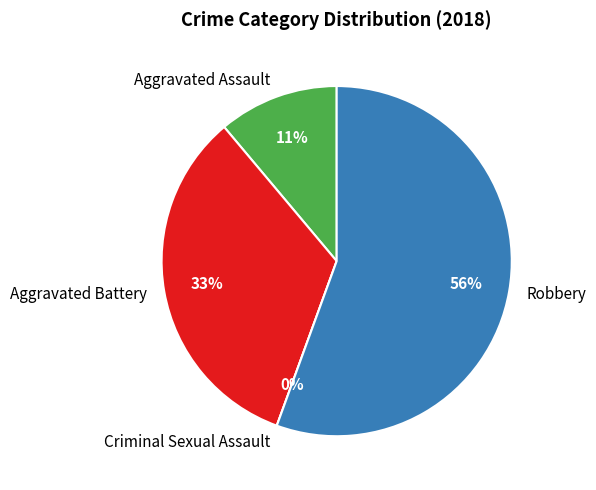

To the nearest percent, what is the difference between the largest and smallest slice percentages?

56%